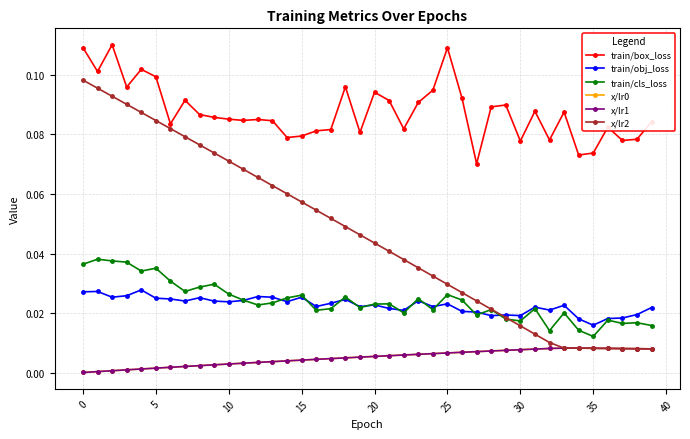

Which series has the largest range (max minus min)?

x/lr2